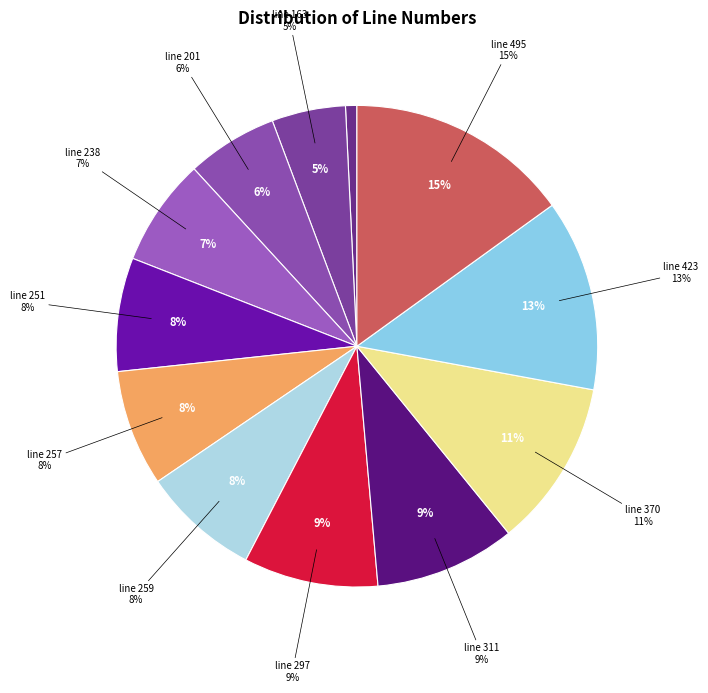

To the nearest percent, what is the difference between the line 423 and line 163 slice percentages?

8%